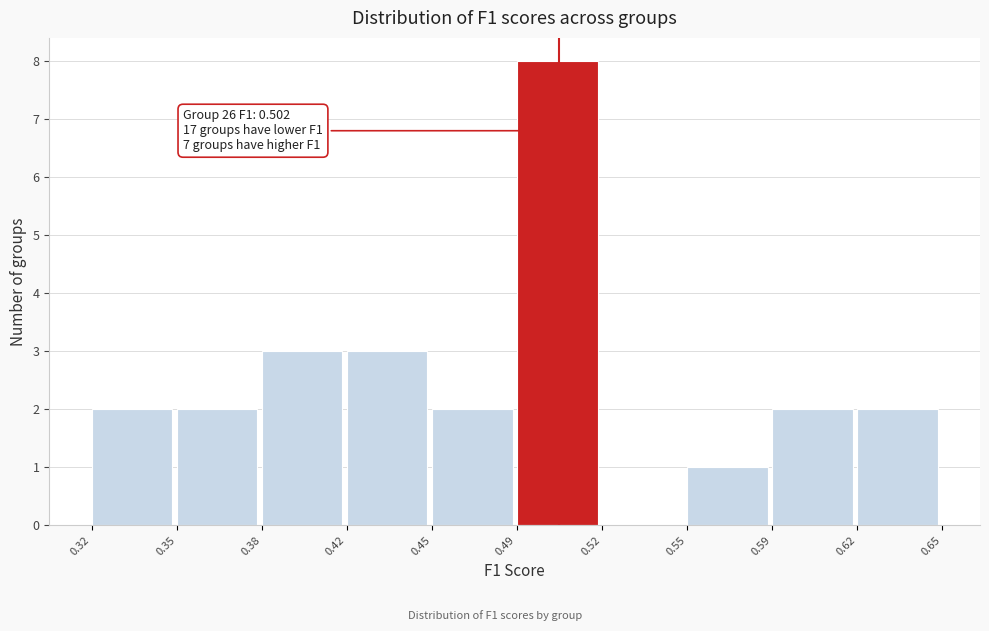

Reading left to right, what are all the values shown in this chart?

0.32=2	0.35=2	0.38=3	0.42=3	0.45=2	0.49=8	0.52=0	0.55=1	0.59=2	0.62=2